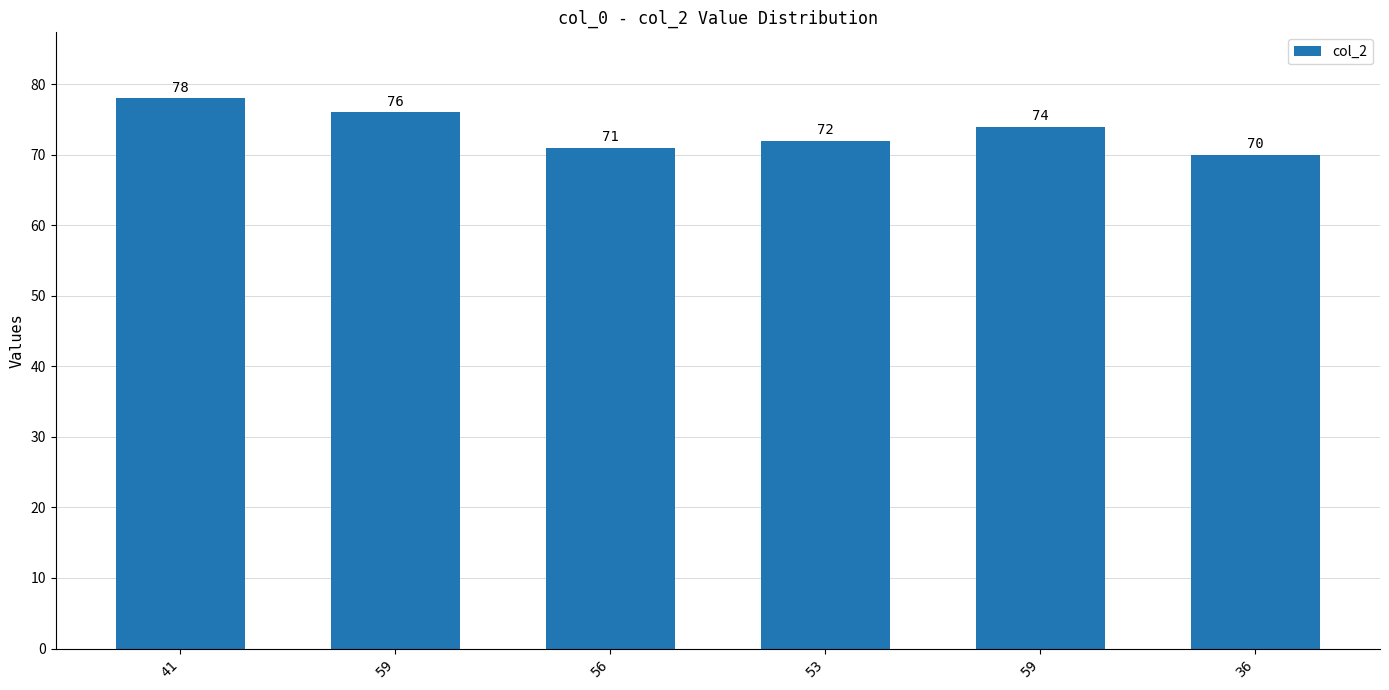

What is the change in value from 56 to 59?

+3